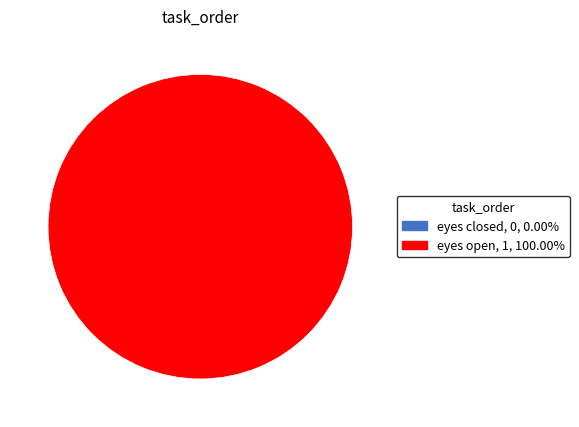

Count the number of slices in the pie.

2